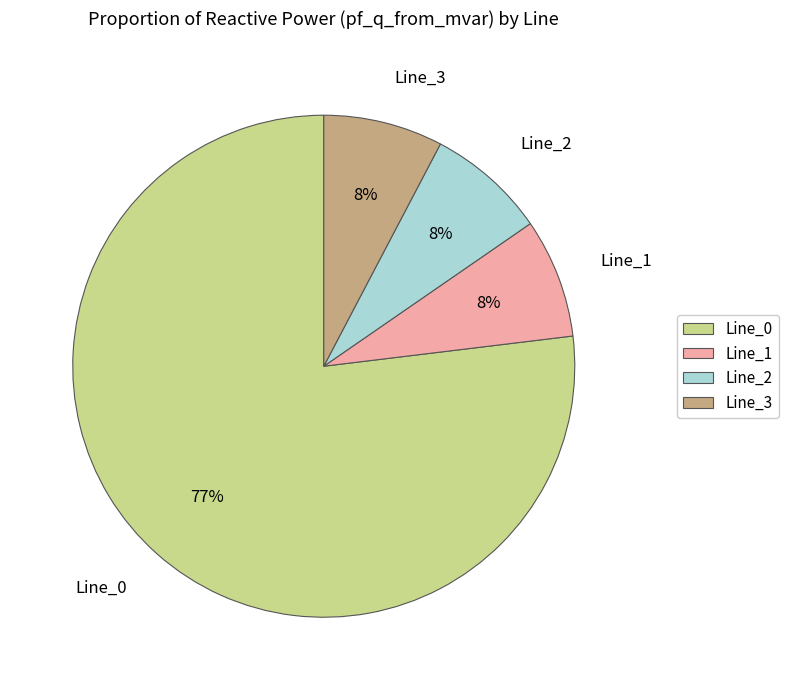

Is it true that Line_3 is 1% of the pie?

False